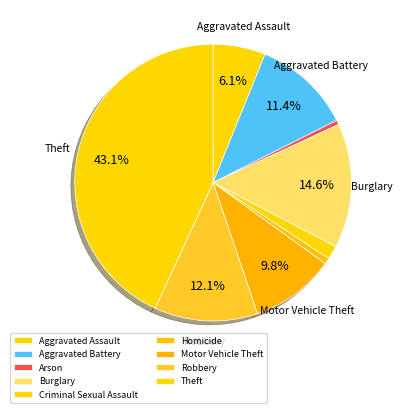

Is it true that Motor Vehicle Theft is 1% of the pie?

False